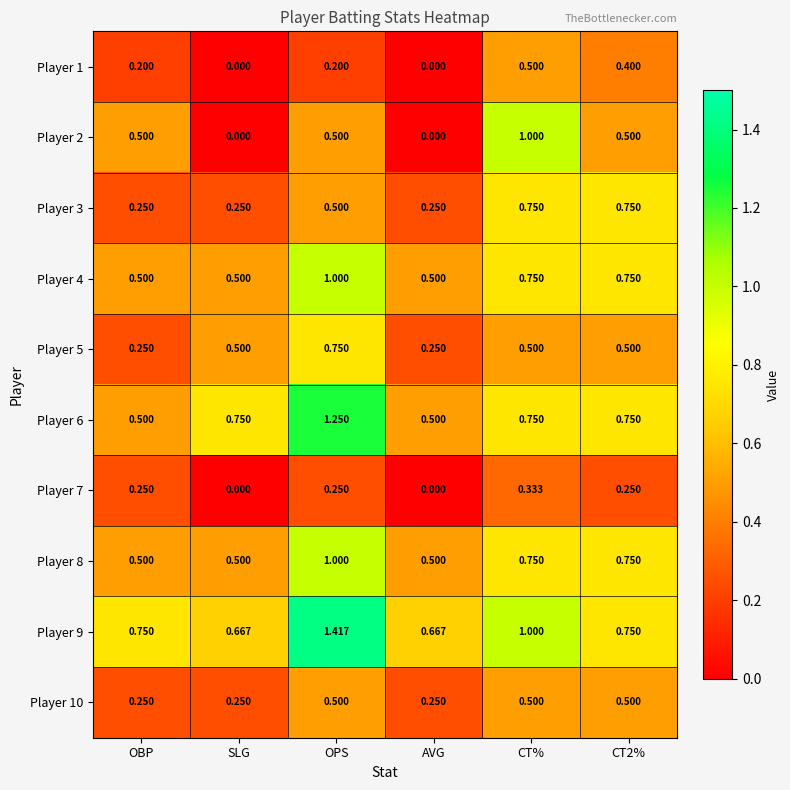

At which category does the chart reach its peak across all series?

OPS